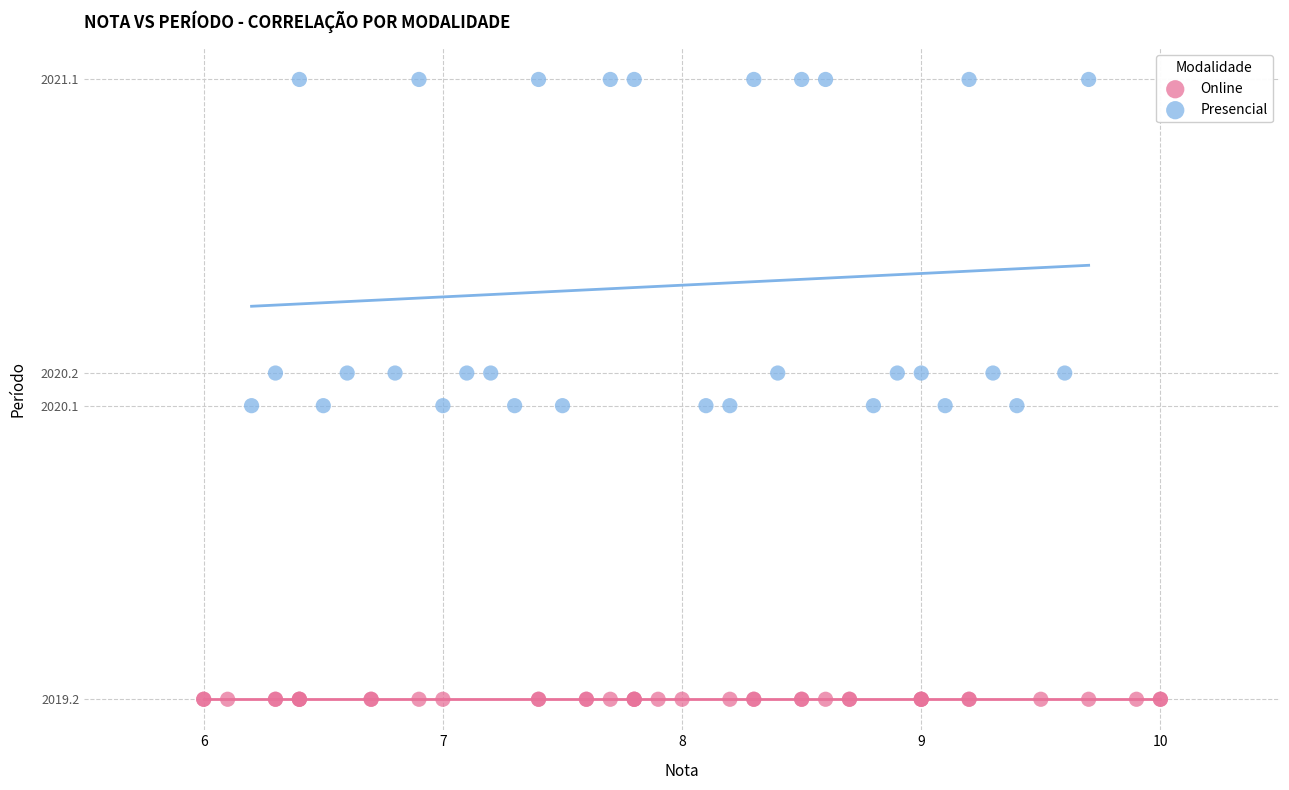

Which series contains the lowest Y value?

Online